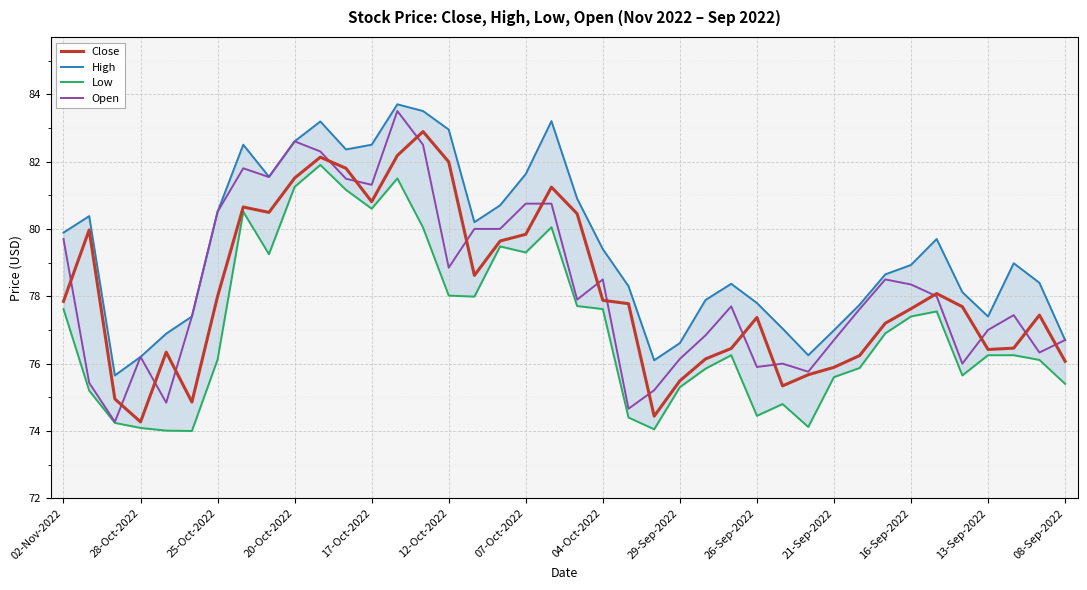

What is the maximum value for Close?

82.9